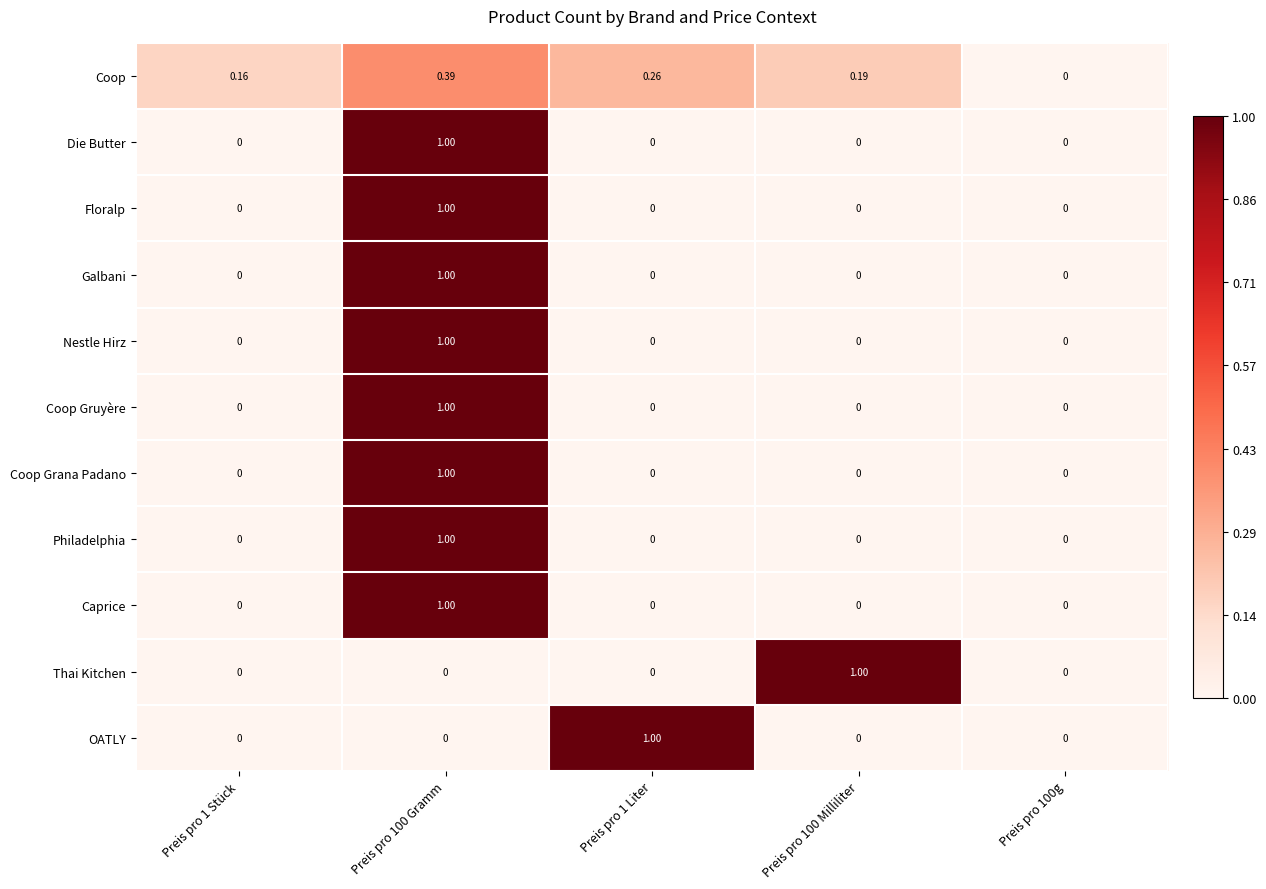

Which series changed the most between Preis pro 1 Stück and Preis pro 1 Liter?

OATLY